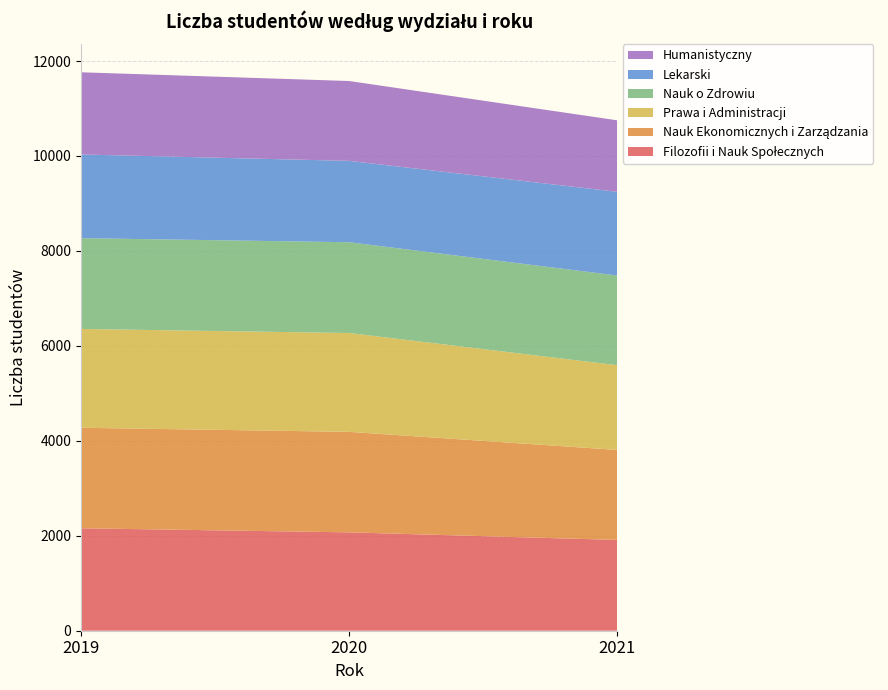

Reading left to right, transcribe all the data shown in this chart.

Filozofii i Nauk Społecznych: 2019=2158	2020=2072	2021=1912
Nauk Ekonomicznych i Zarządzania: 2019=2117	2020=2117	2021=1896
Prawa i Administracji: 2019=2082	2020=2082	2021=1785
Nauk o Zdrowiu: 2019=1912	2020=1912	2021=1889
Lekarski: 2019=1763	2020=1714	2021=1763
Humanistyczny: 2019=1731	2020=1682	2021=1506